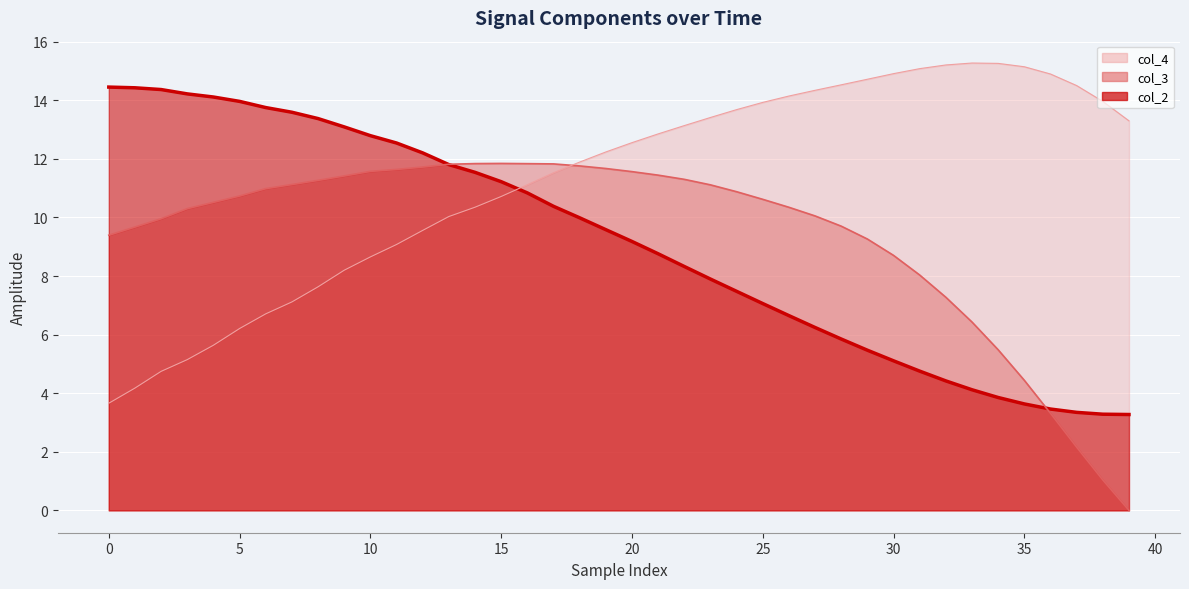

What is the difference between the maximum and minimum values in the col_4 series?

11.6